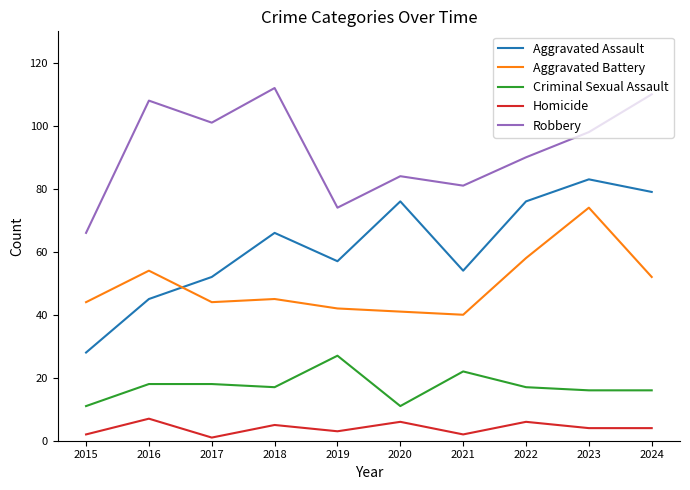

Rank the series at 2023 from highest to lowest value.

Robbery, Aggravated Assault, Aggravated Battery, Criminal Sexual Assault, Homicide